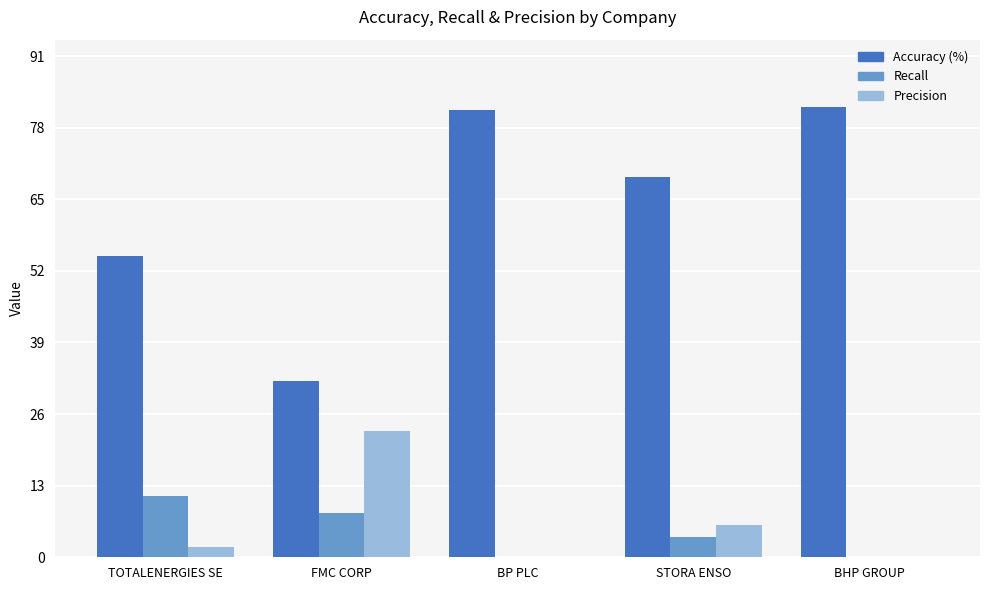

Reading left to right, list all the values displayed in this chart.

Accuracy (%): 54.8	32.1	81.2	69.0	81.7
Recall: 11.1	8.0	0.0	3.6	0.0
Precision: 1.9	22.9	0.0	5.9	0.0